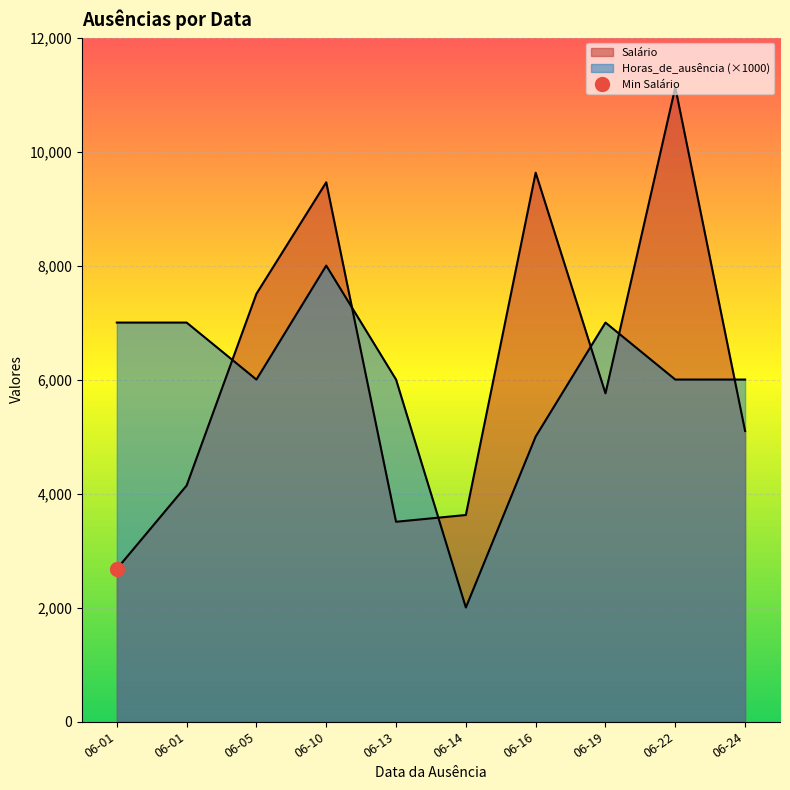

Reading left to right, extract all data points from this chart.

Salário: 2023-06-14=3623.6	2023-06-19=5757.8	2023-06-13=3504.5	2023-06-22=11127.5	2023-06-16=9629.8	2023-06-01=4140.6	2023-06-24=5097.1	2023-06-10=9461.3	2023-06-01=2677.0	2023-06-05=7505.0
Horas_de_ausência: 2023-06-14=2.0	2023-06-19=7.0	2023-06-13=6.0	2023-06-22=6.0	2023-06-16=5.0	2023-06-01=7.0	2023-06-24=6.0	2023-06-10=8.0	2023-06-01=7.0	2023-06-05=6.0